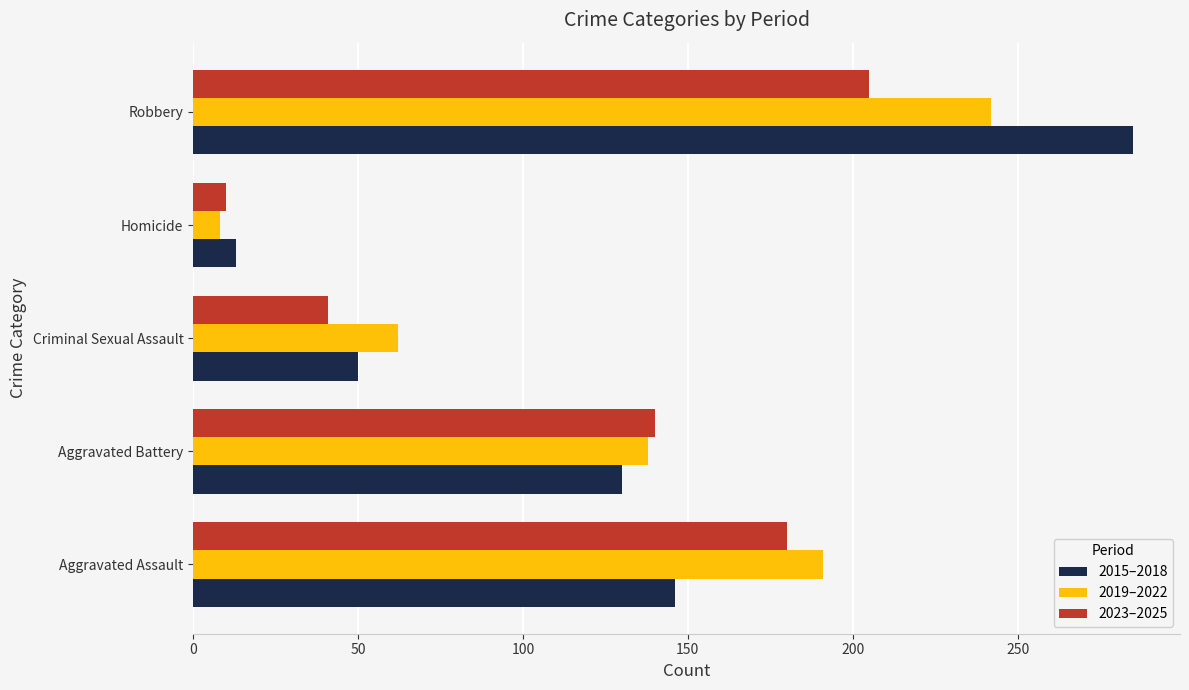

How many series are shown in this chart?

3